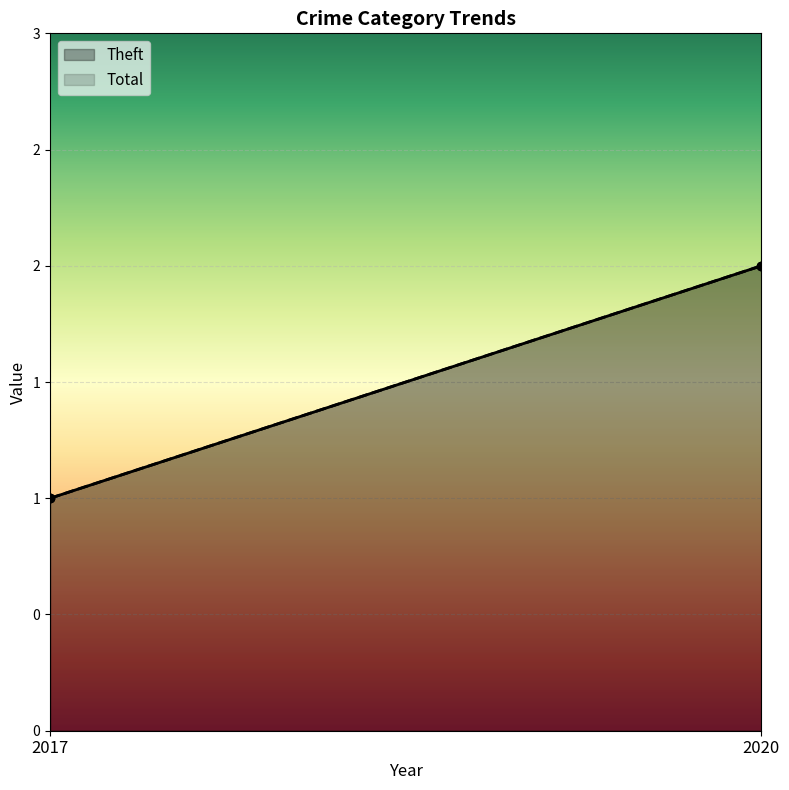

What is the sum of the Total values at 2017 and 2020?

3